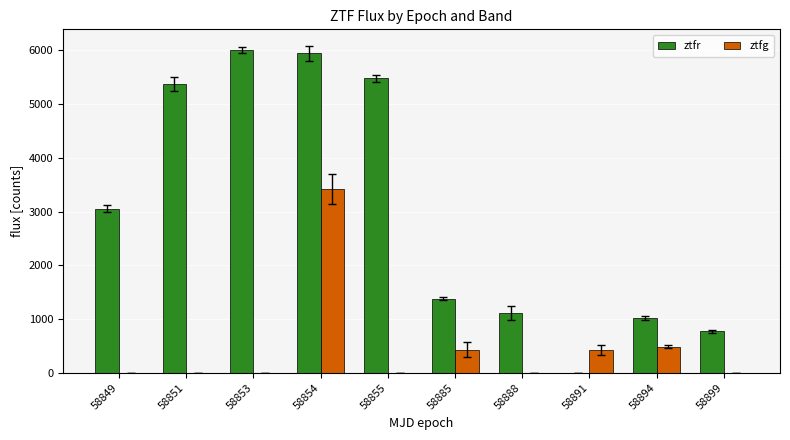

What is the highest value of the ztfr series?

6012.0